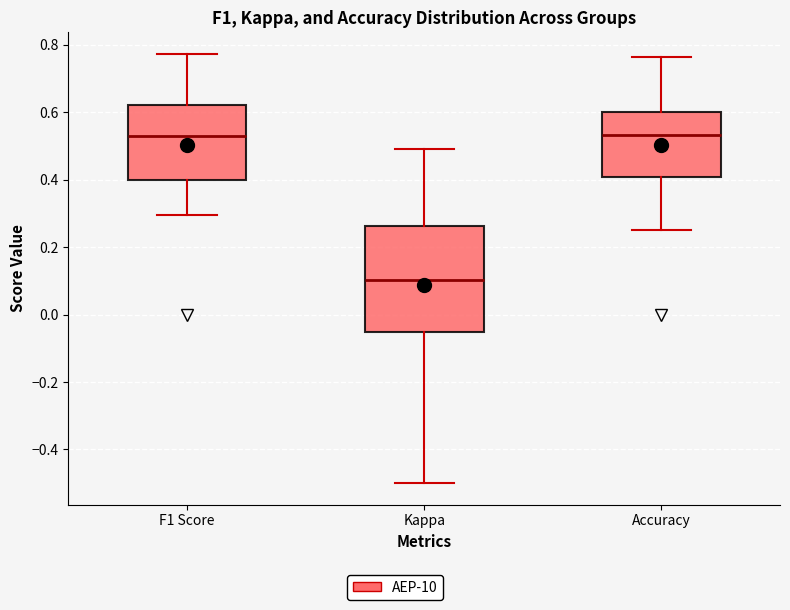

Comparing the boxes themselves (not the whiskers), which one is the tallest?

Kappa